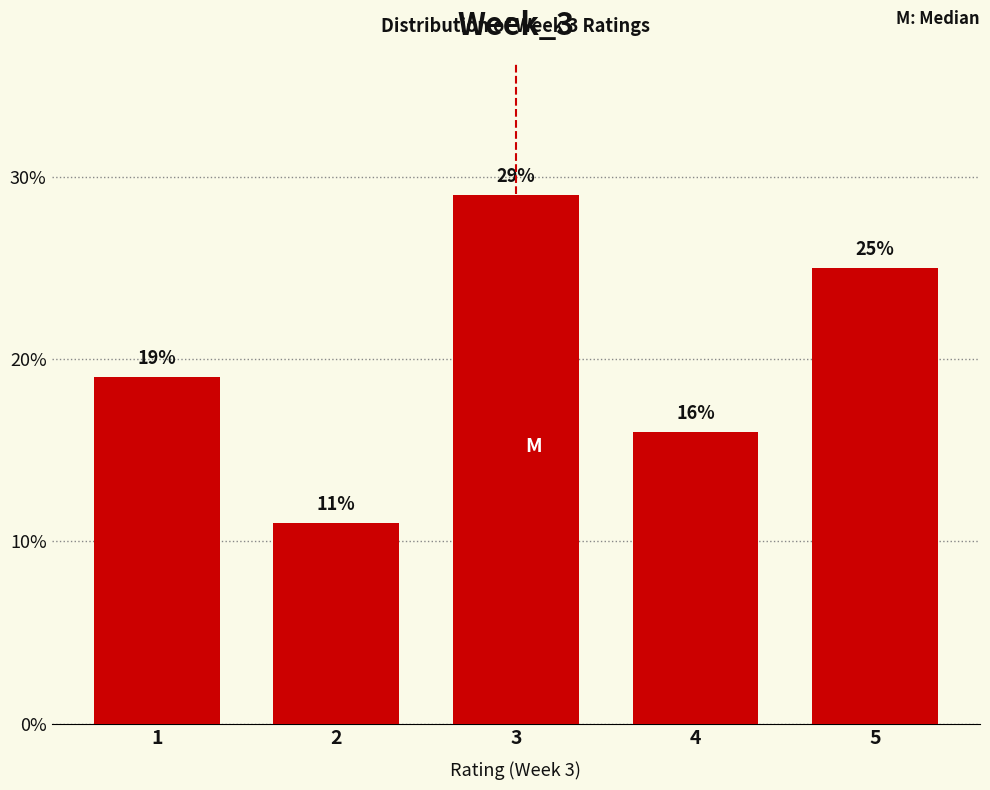

Reading left to right, list every bar in this chart as the range it spans on the x-axis followed by its height.

0.5 to 1.5: 19
1.5 to 2.5: 11
2.5 to 3.5: 29
3.5 to 4.5: 16
4.5 to 5.5: 25